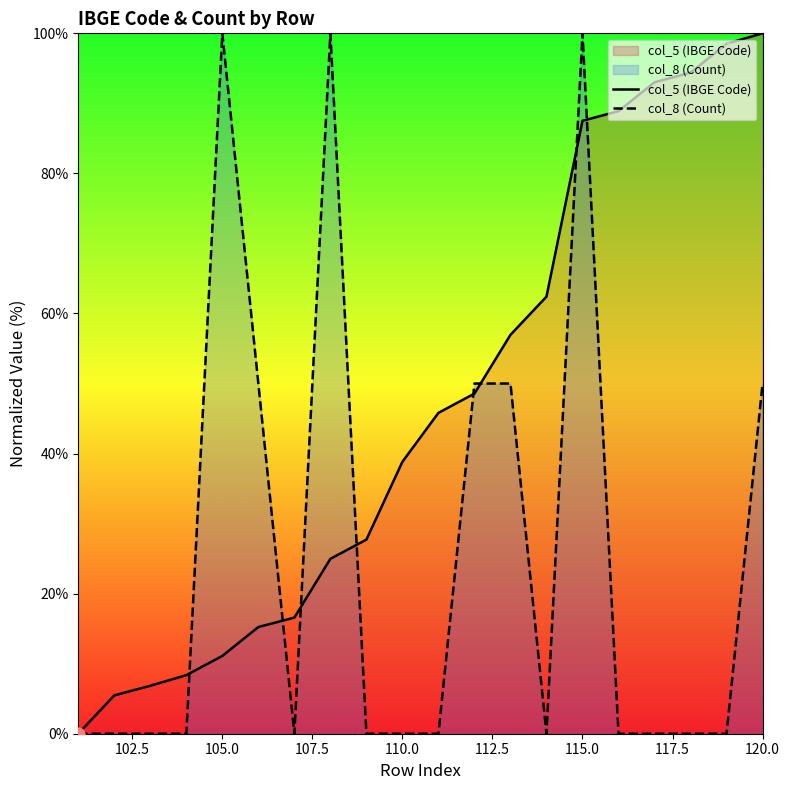

Which series has the largest total across all categories?

col_5 (IBGE Code)